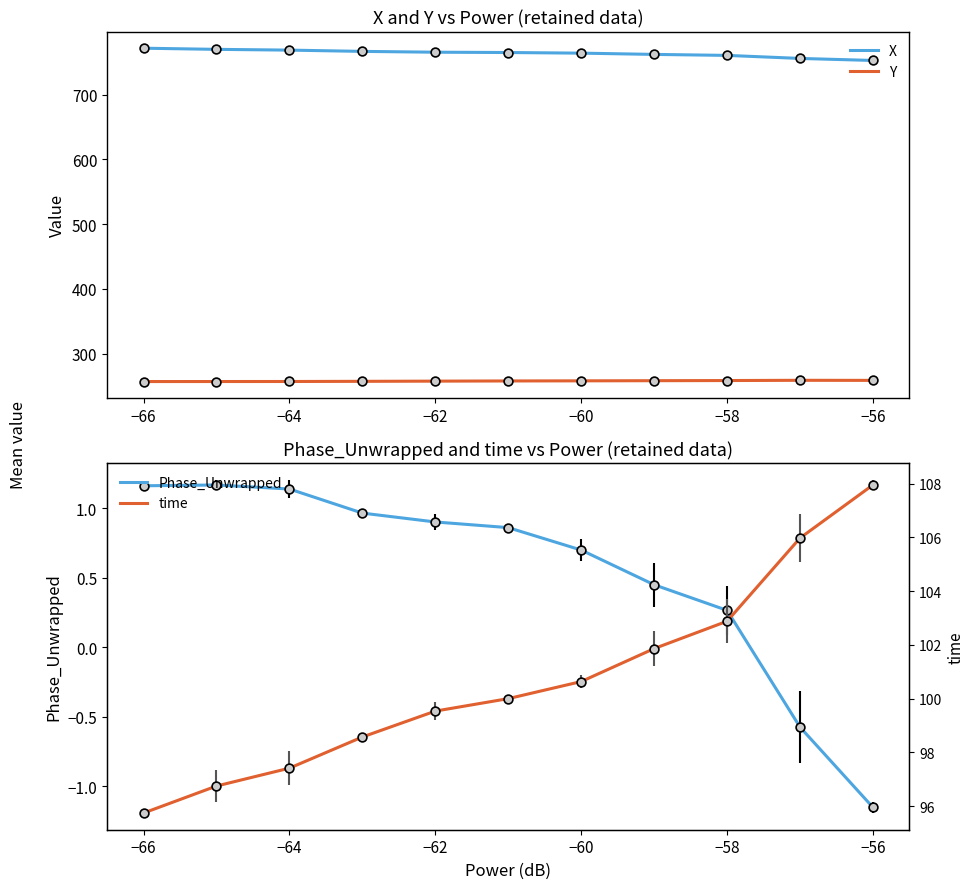

At how many categories does at least one series exceed 110?

11